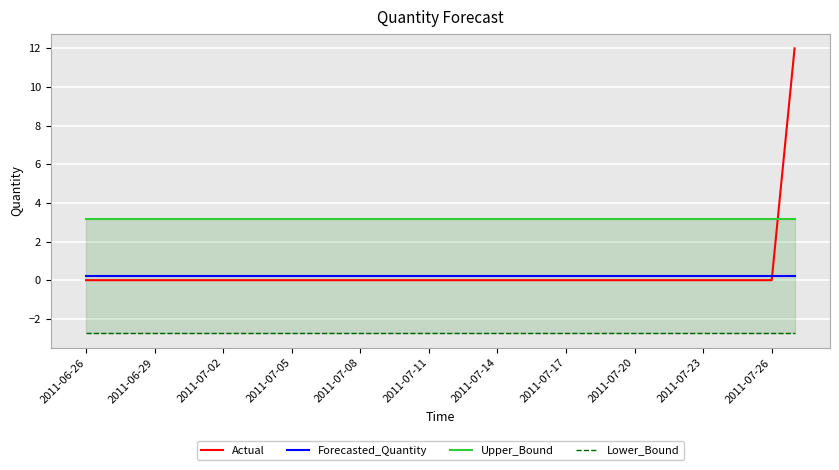

At which label is Lower_Bound closest to -2?

2011-06-26